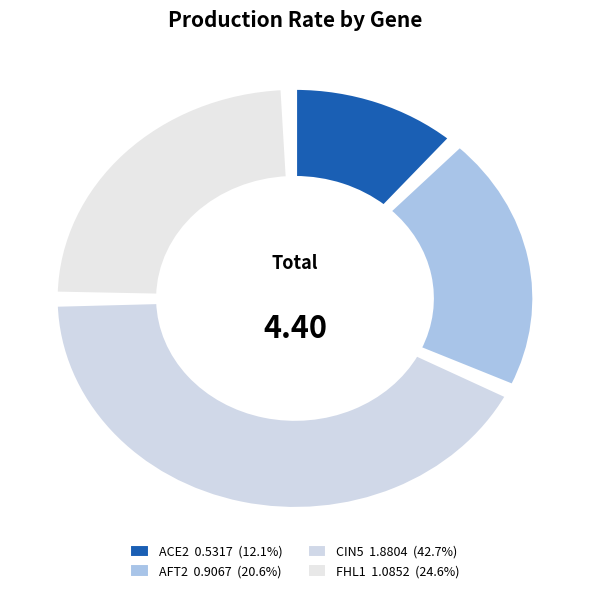

What is the ratio of the value at AFT2 to the value at FHL1?

0.8